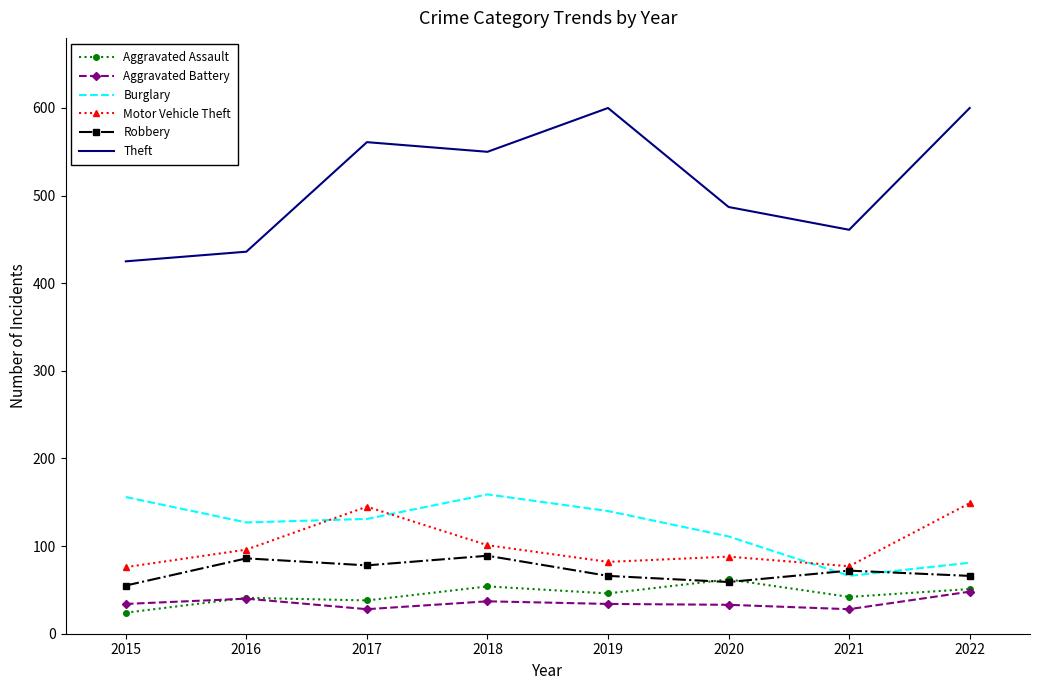

The Burglary series shows 66 at 2021. True or false?

True